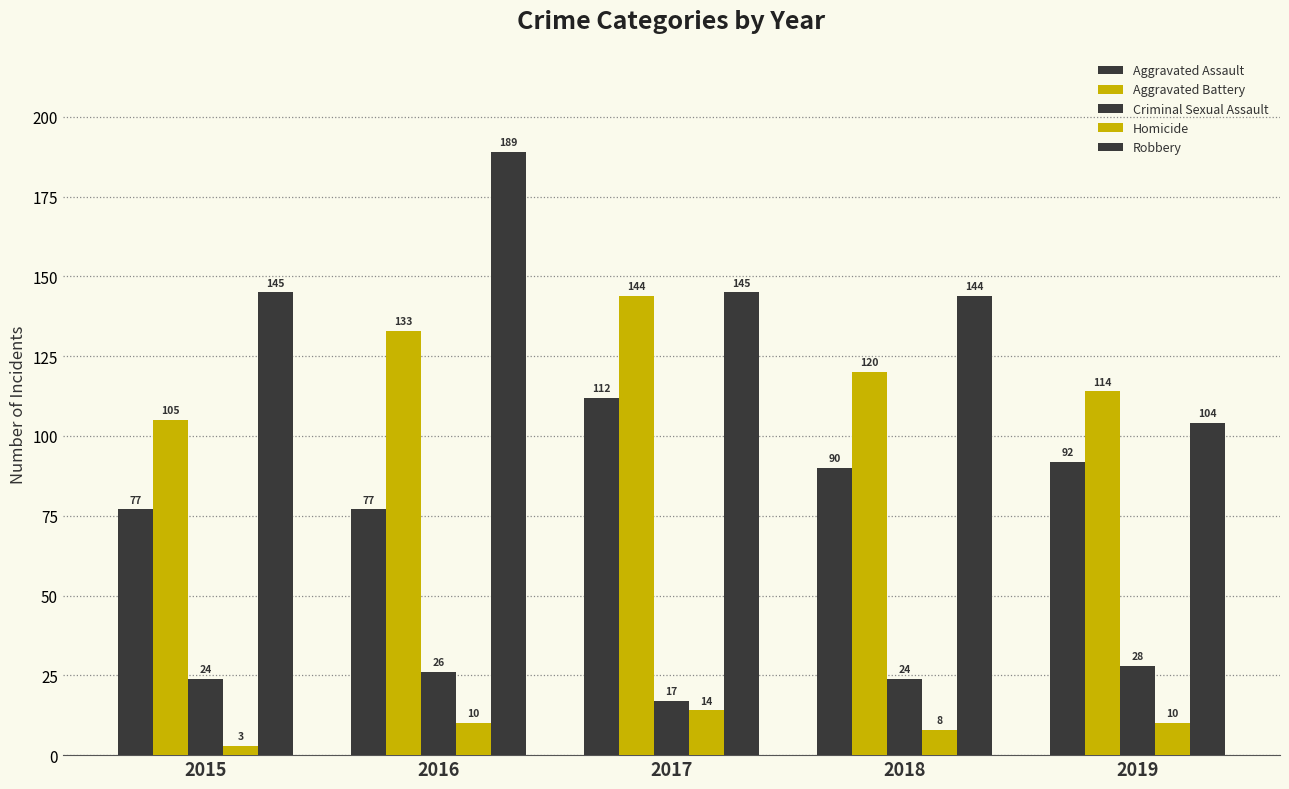

Count the number of categories in the chart.

5